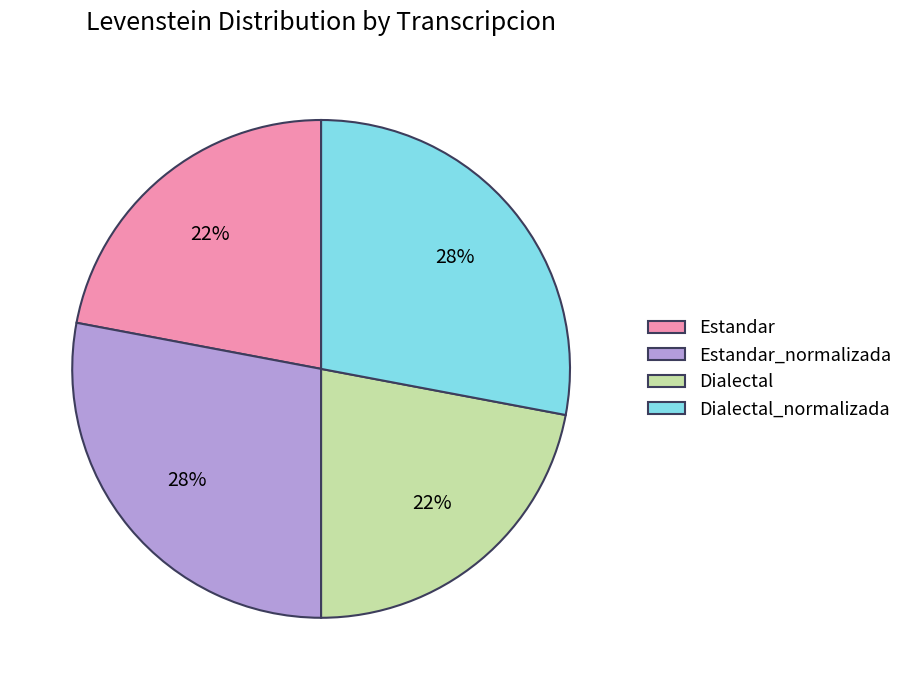

To the nearest percent, what is the average slice percentage?

25%